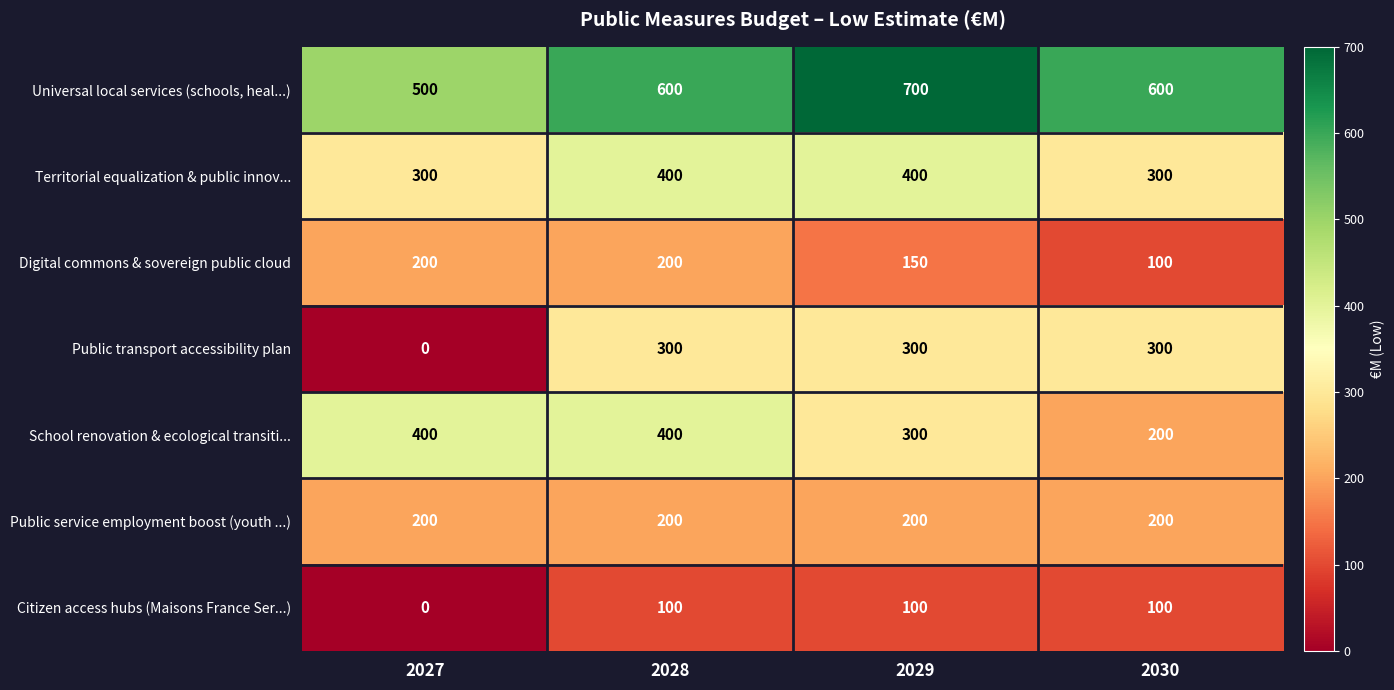

The value of Citizen access hubs (Maisons France Ser...) at 2027 is 47. True or false?

False